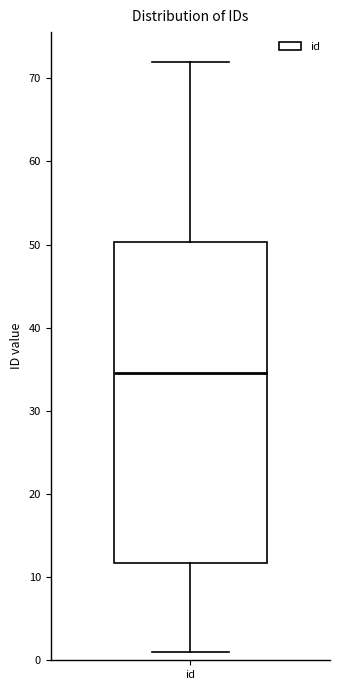

Read this box plot against the y-axis: the position of the median line, the range covered by the box, and the ends of both whiskers. The values are not printed on the chart, so give them approximately, as read against the axis.

median 35, box 12 to 50, whiskers 1 to 72